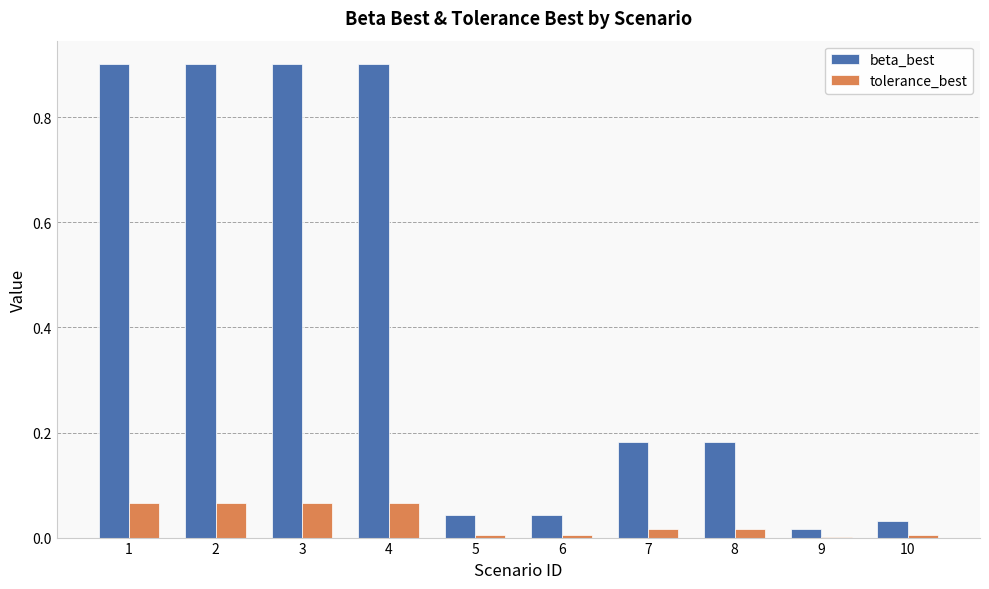

Are the bars grouped side by side (vs. stacked)?

Yes